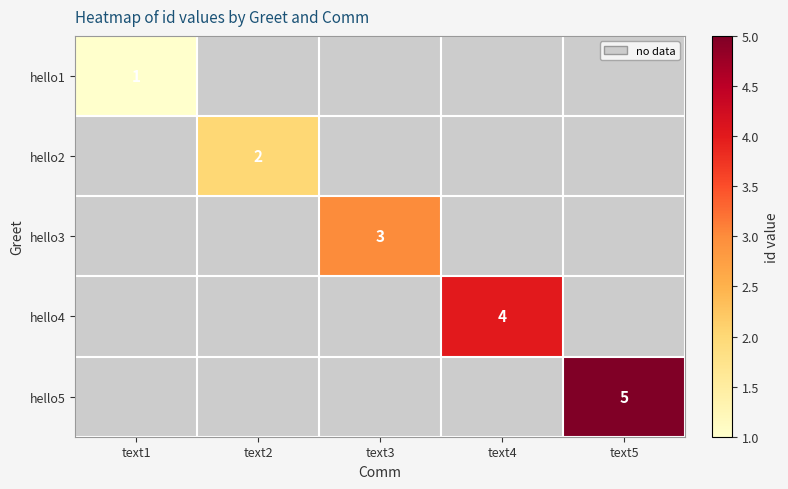

How many data points does each series have?

5